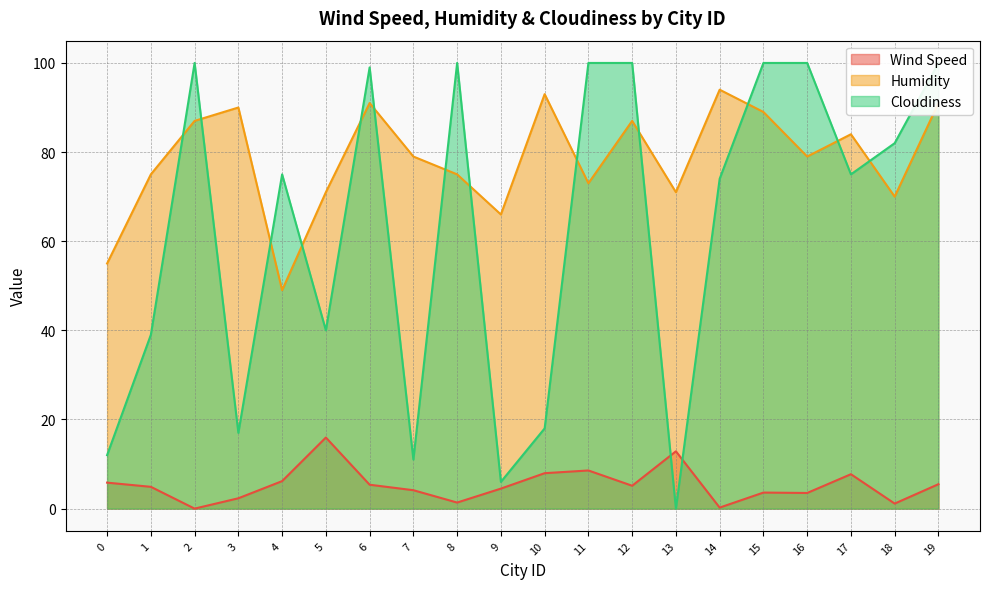

At which category does Humidity reach its first local valley?

4